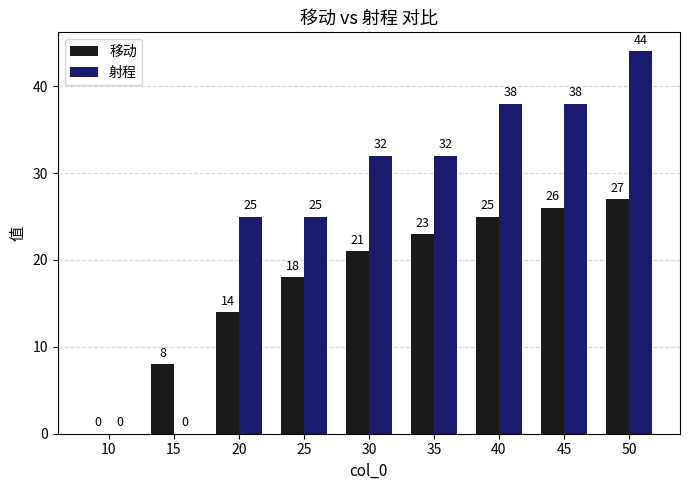

Does the chart contain stacked bars?

No